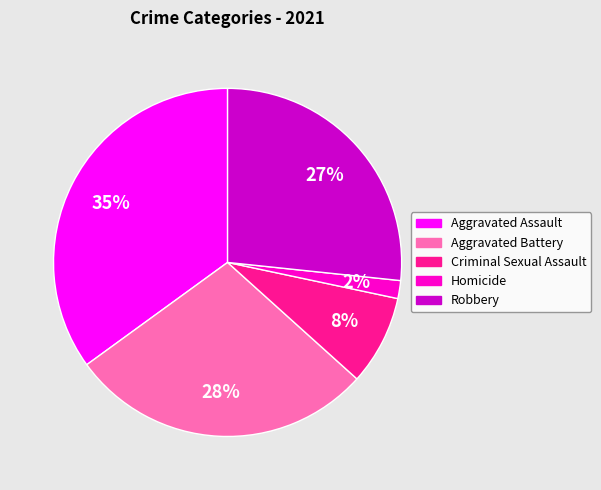

Combined, do Aggravated Assault and Robbery account for over 50%?

Yes